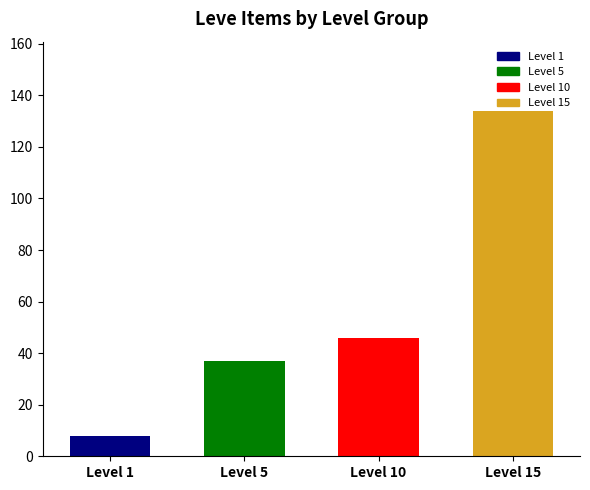

What is the value of the 1st bar from the left?

8